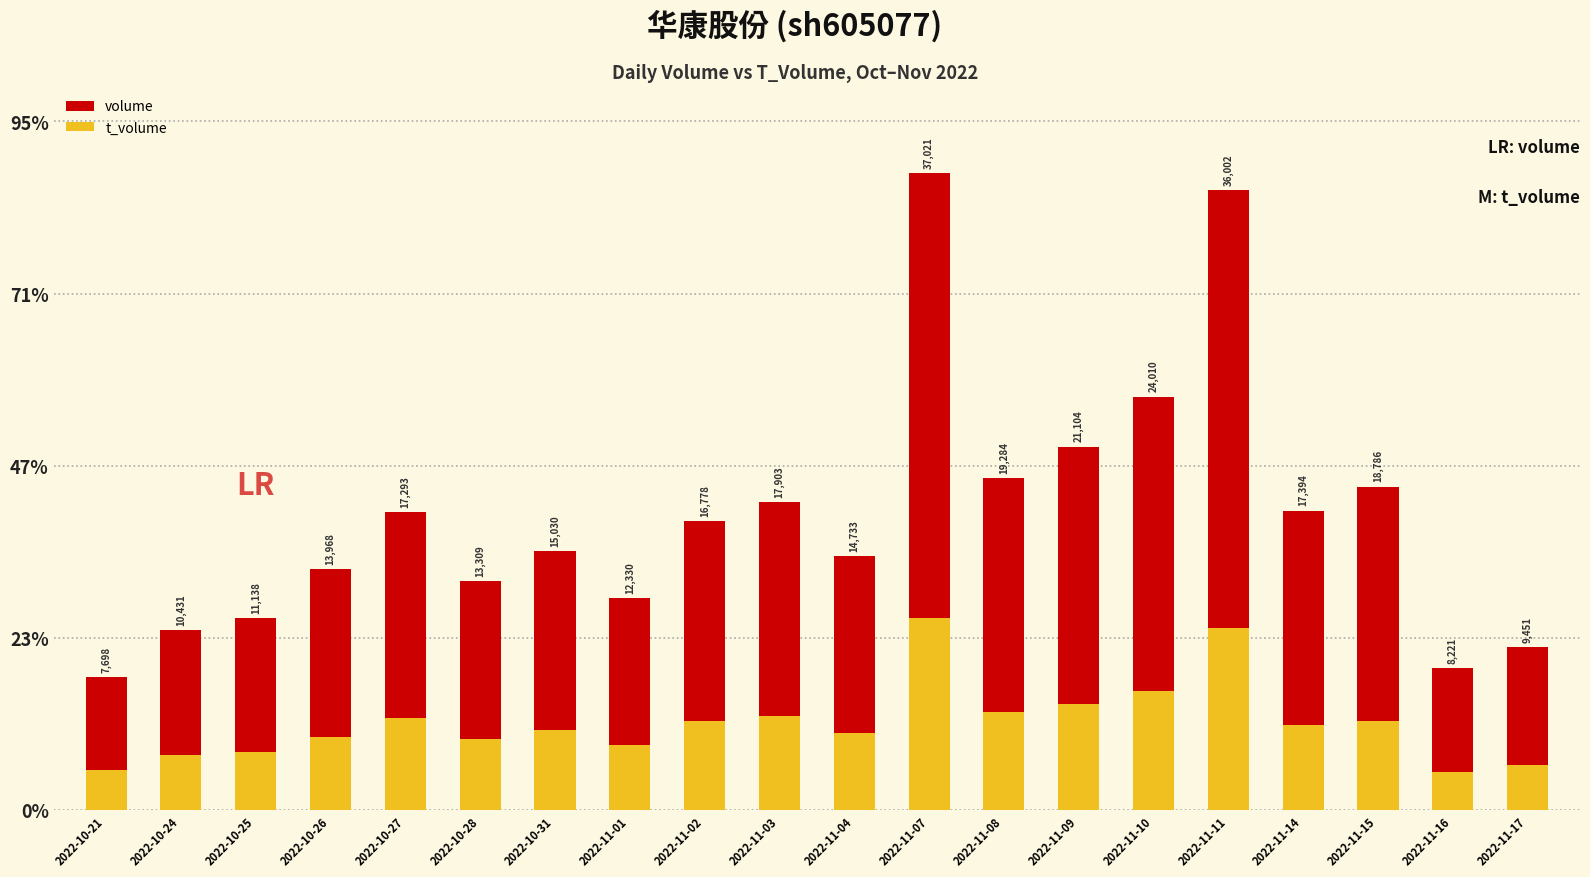

At which label does volume first exceed 16778?

2022-10-27